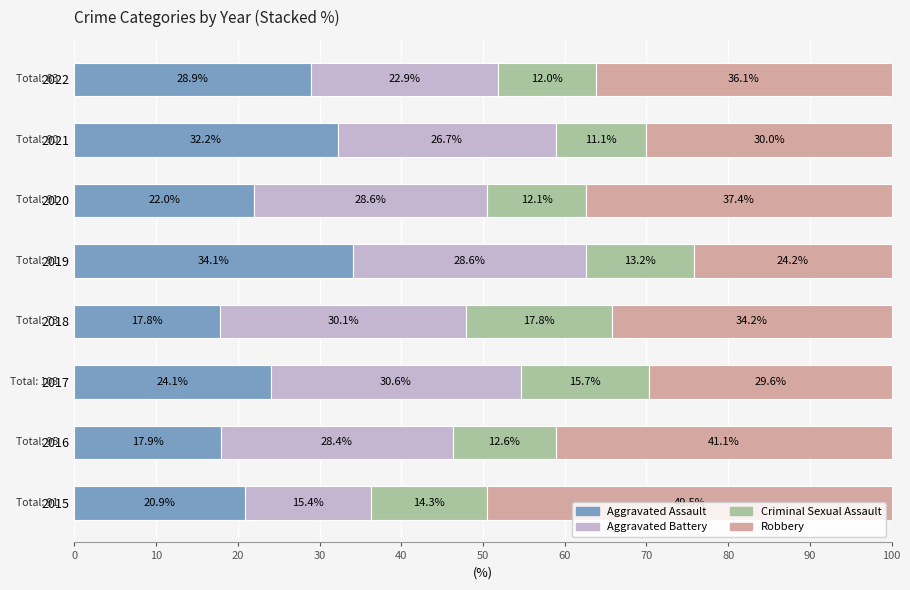

Is it true that Aggravated Assault equals 22.0 at 2020?

True